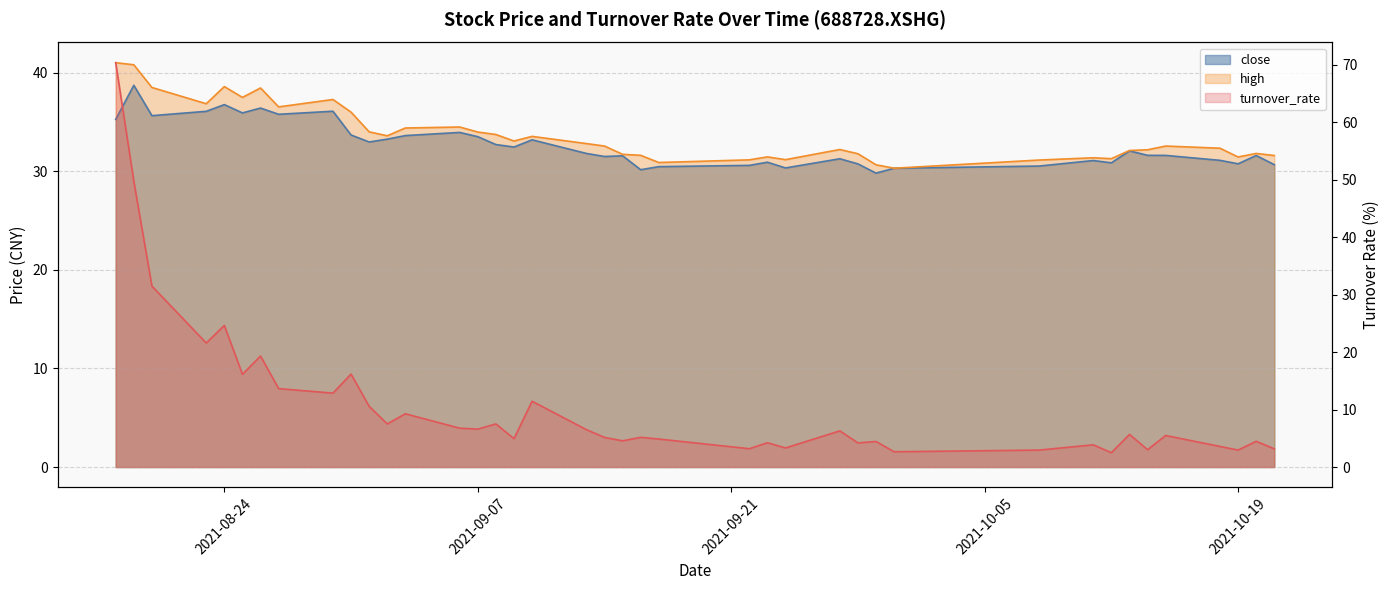

How many interior local valleys does the turnover_rate series have?

14